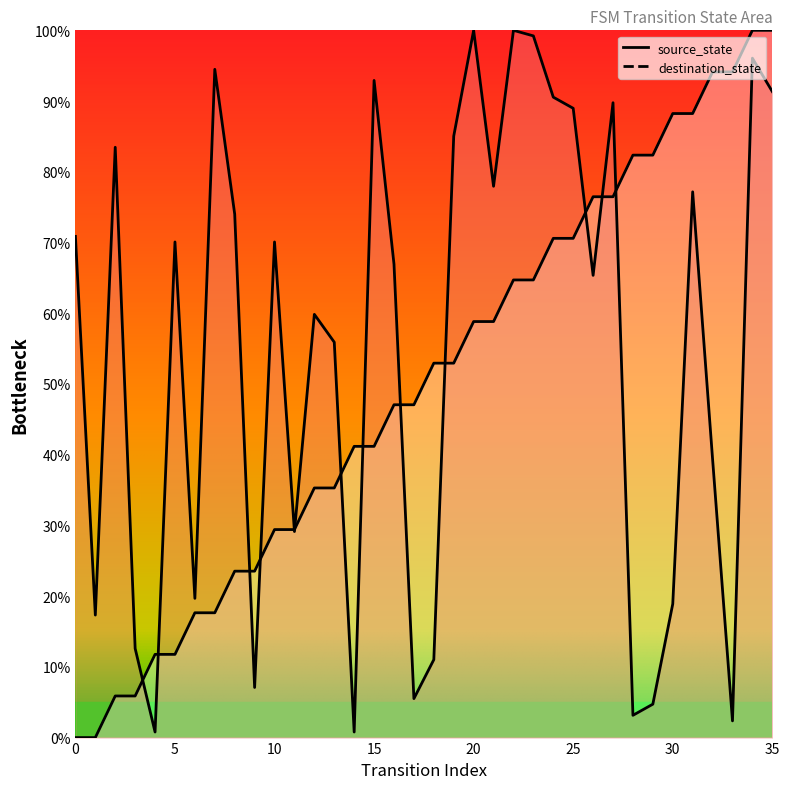

How many data points in source_state are above 52?

18